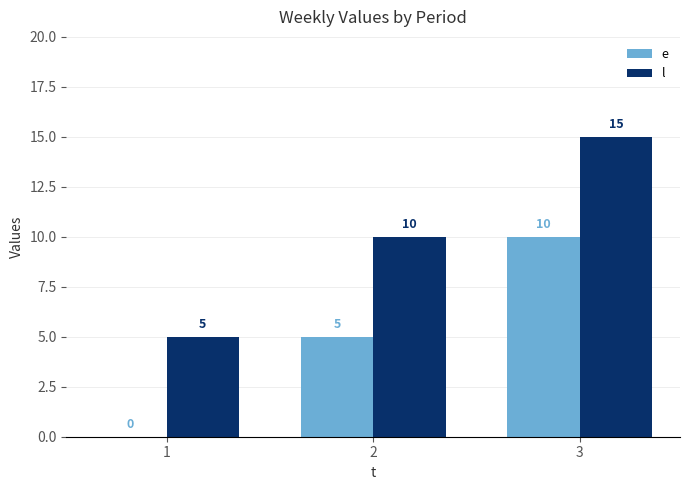

The value of e at 3 is 3. True or false?

False